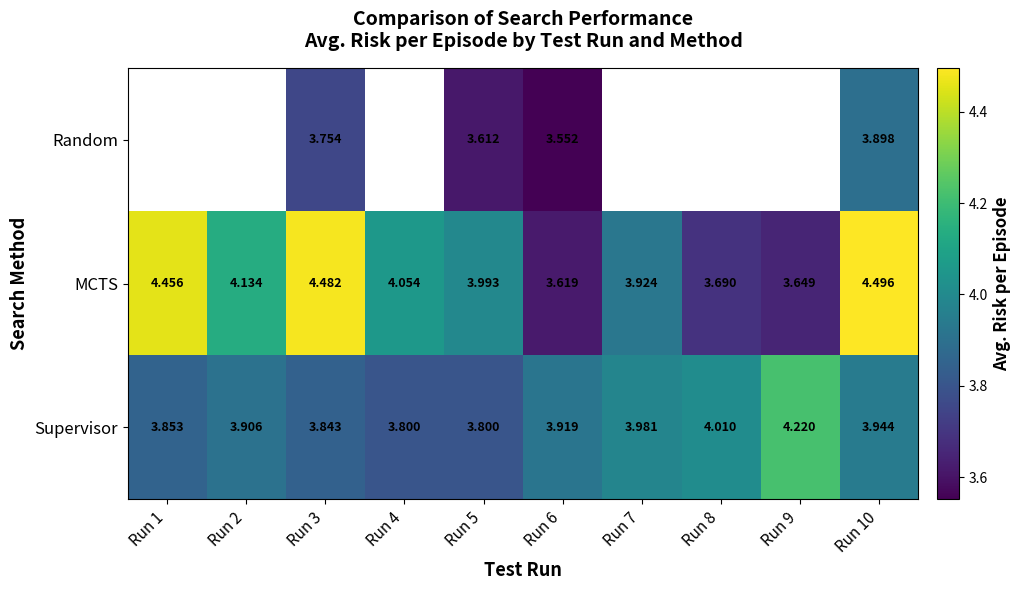

At Run 10, list the series in order from smallest to largest.

Random, Supervisor, MCTS